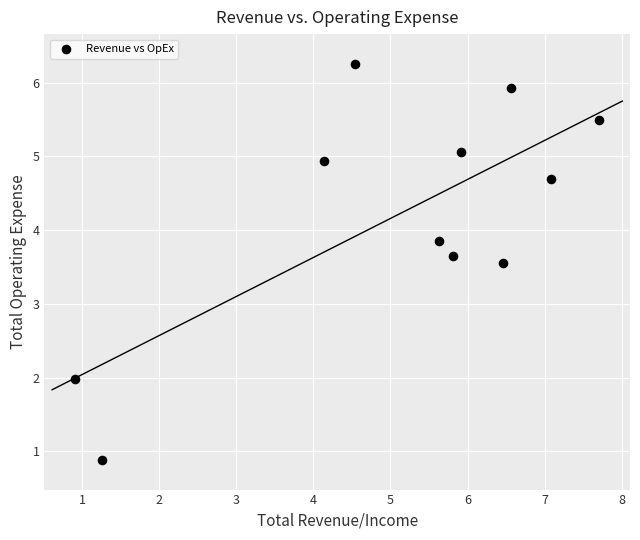

What is the average X value?

5.1